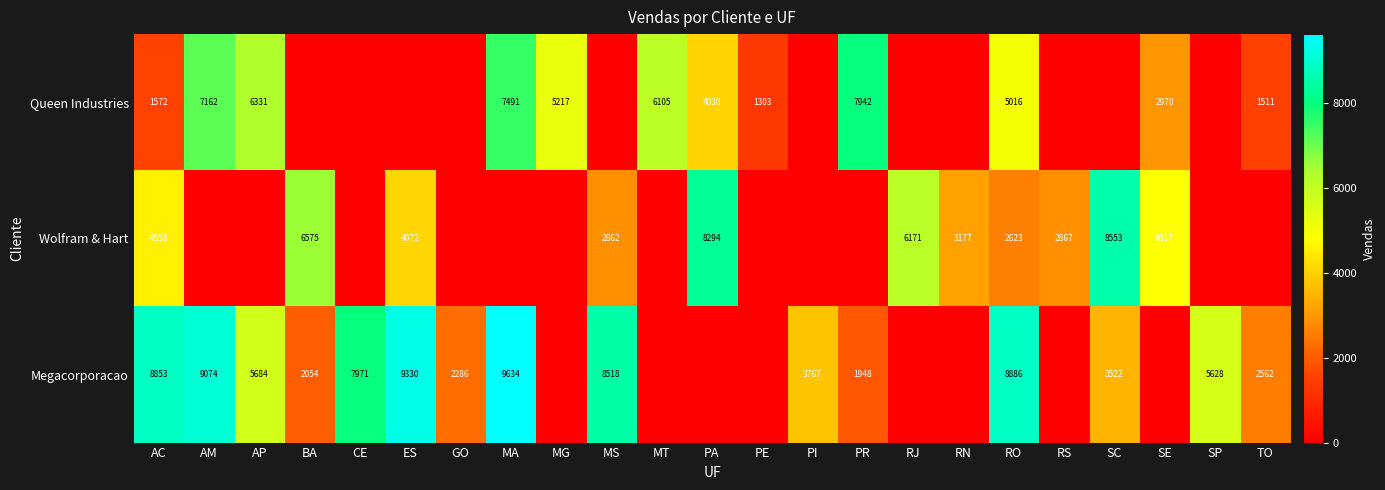

The Megacorporacao series shows 8518 at MS. True or false?

True